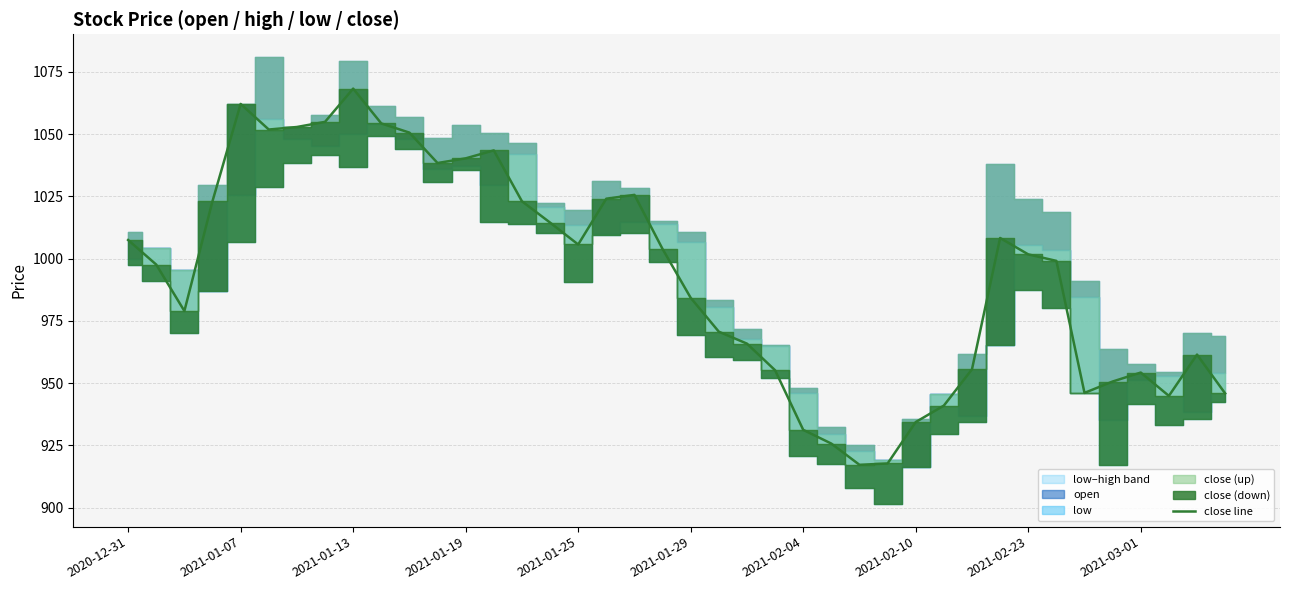

Which category has the highest value in the close line series?

2021-01-13